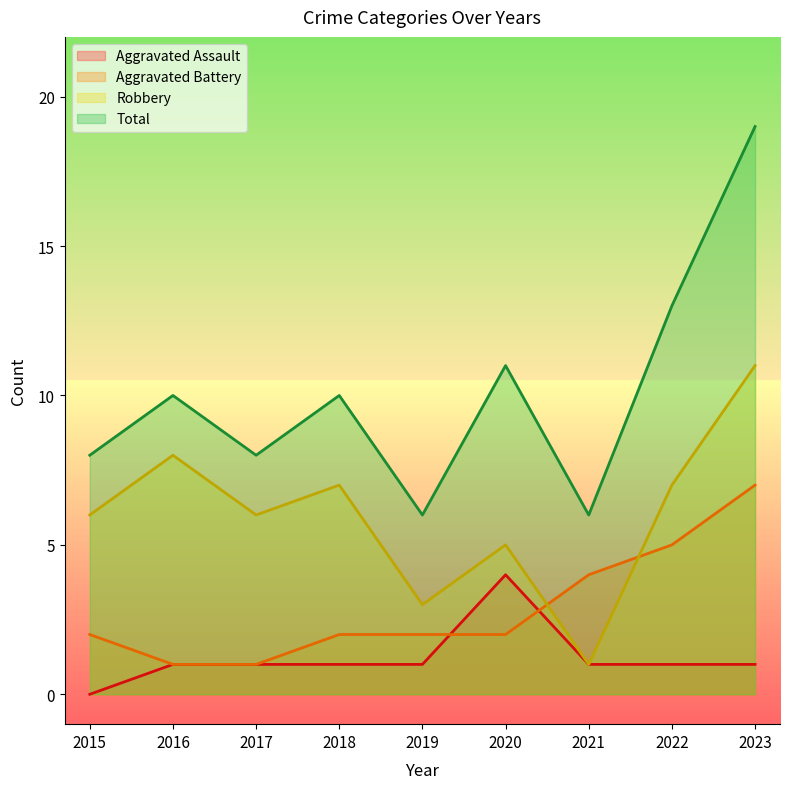

What is the difference between the highest and lowest values at 2023?

18